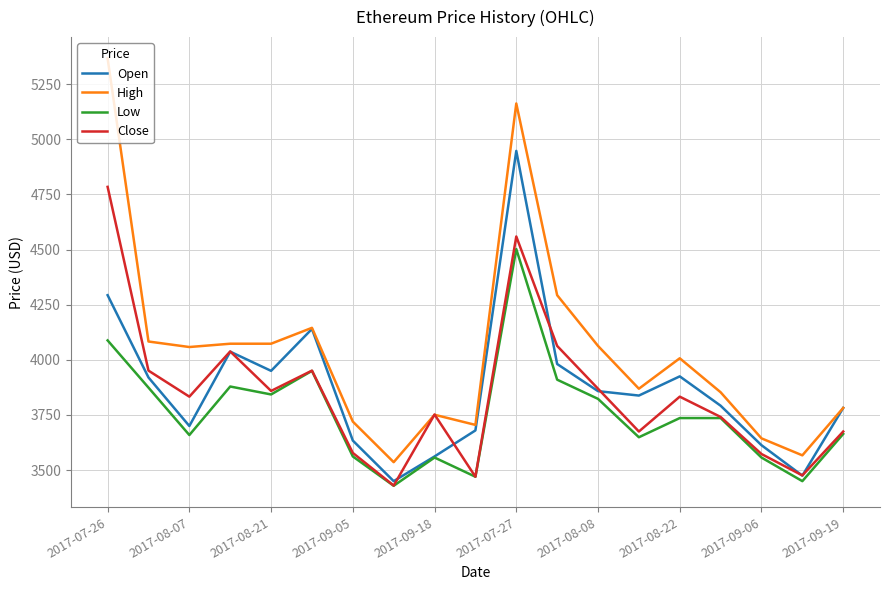

How many lines are shown in the chart?

4